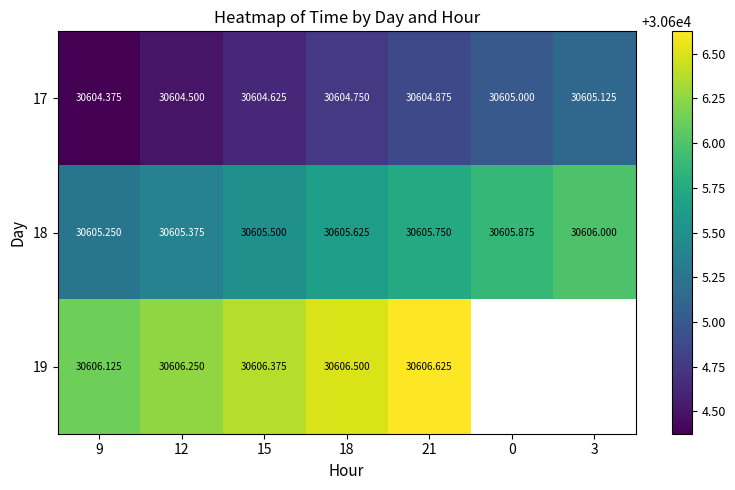

Is the value of 17 at 18 greater than the value of 19 at 21?

No